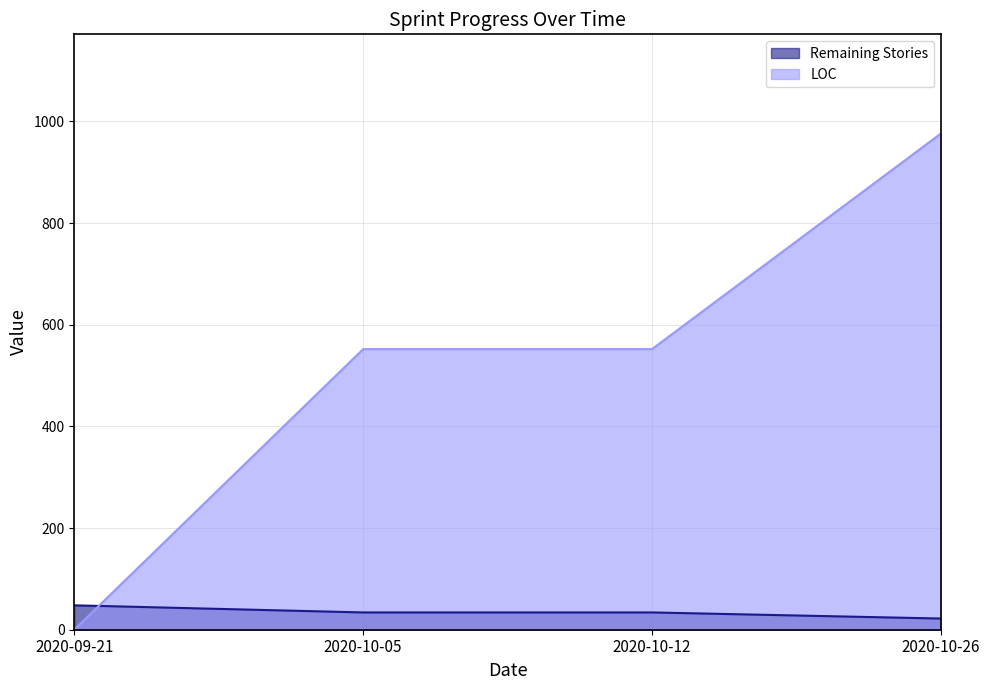

The LOC series shows 976 at 2020-10-26. True or false?

True